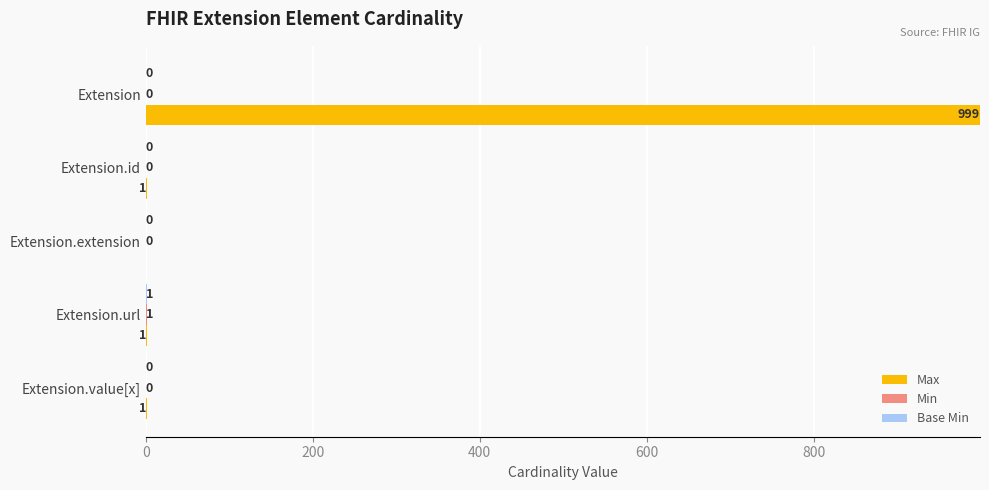

What is the maximum value shown in the chart?

999